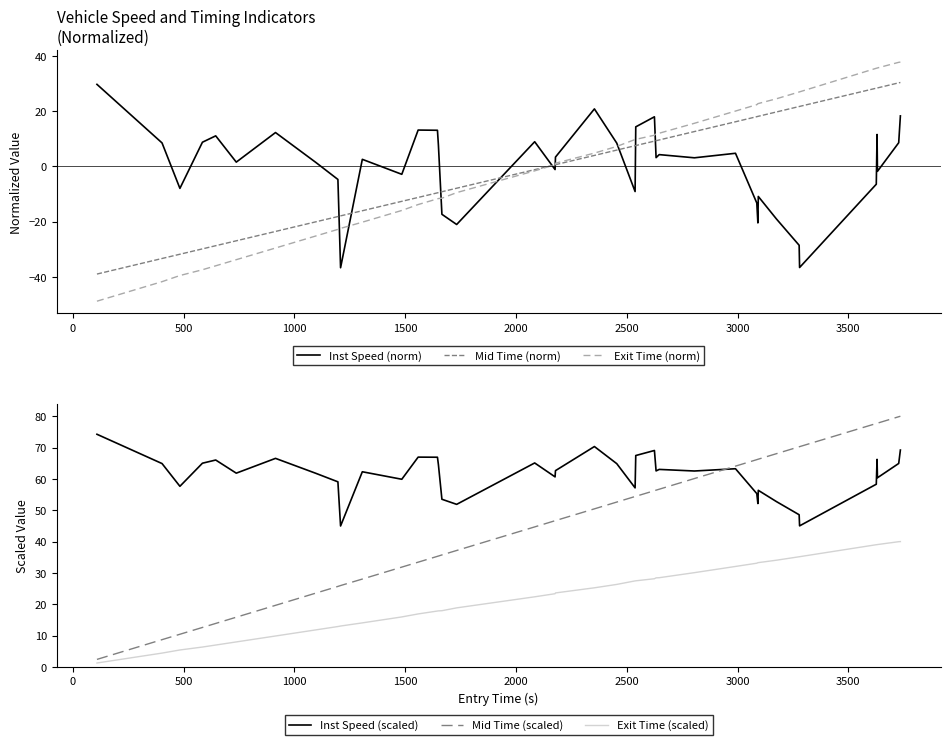

Reading right to left, transcribe all the data shown in this chart.

Inst Speed (norm): 18.3	8.6	-1.8	11.6	-6.4	-36.6	-28.6	-19.0	-10.9	-20.5	-13.2	4.8	3.1	4.3	3.2	18.0	14.3	-9.1	8.5	20.8	3.4	-1.1	9.0	-21.0	-17.3	7.7	13.1	13.2	-2.9	2.6	-36.7	-4.7	1.5	12.3	1.6	11.1	8.8	-8.0	8.5	29.7
Mid Time (norm): 30.4	30.3	28.4	28.4	28.4	21.7	21.7	19.7	18.2	18.1	18.0	16.2	12.6	9.6	9.3	9.2	7.6	7.5	5.9	4.0	0.6	0.6	-1.2	-7.9	-9.2	-9.5	-9.6	-11.2	-12.6	-16.1	-17.9	-18.2	-20.1	-23.6	-26.9	-28.7	-29.9	-31.8	-33.4	-39.0
Exit Time (norm): 37.8	37.7	35.7	35.6	35.6	27.0	27.0	24.5	22.8	22.7	22.4	20.1	15.6	12.0	11.9	11.3	9.8	9.8	7.2	4.8	1.2	0.6	-1.6	-9.5	-11.5	-11.6	-11.7	-13.8	-16.0	-20.2	-22.4	-22.8	-25.2	-29.6	-33.8	-36.0	-37.4	-39.5	-41.7	-48.8
Inst Speed (scaled): 69.2	64.9	60.4	66.2	58.3	45.0	48.6	52.8	56.4	52.1	55.3	63.2	62.5	63.0	62.6	69.1	67.5	57.1	64.9	70.3	62.6	60.6	65.1	51.9	53.5	64.6	66.9	67.0	59.9	62.3	45.0	59.1	61.8	66.6	61.8	66.0	65.0	57.6	64.9	74.2
Mid Time (scaled): 80.0	79.8	77.8	77.8	77.7	70.3	70.3	68.1	66.3	66.3	66.1	64.1	60.1	56.7	56.4	56.2	54.4	54.4	52.6	50.4	46.7	46.7	44.7	37.2	35.7	35.4	35.3	33.4	31.9	28.0	26.0	25.7	23.5	19.7	15.9	13.9	12.6	10.4	8.7	2.4
Exit Time (scaled): 40.0	40.0	39.1	39.0	39.0	35.2	35.2	34.1	33.3	33.3	33.1	32.1	30.1	28.5	28.4	28.1	27.5	27.5	26.3	25.2	23.6	23.4	22.4	18.8	17.9	17.9	17.8	16.9	16.0	14.1	13.0	12.9	11.8	9.9	8.0	7.0	6.3	5.4	4.4	1.2